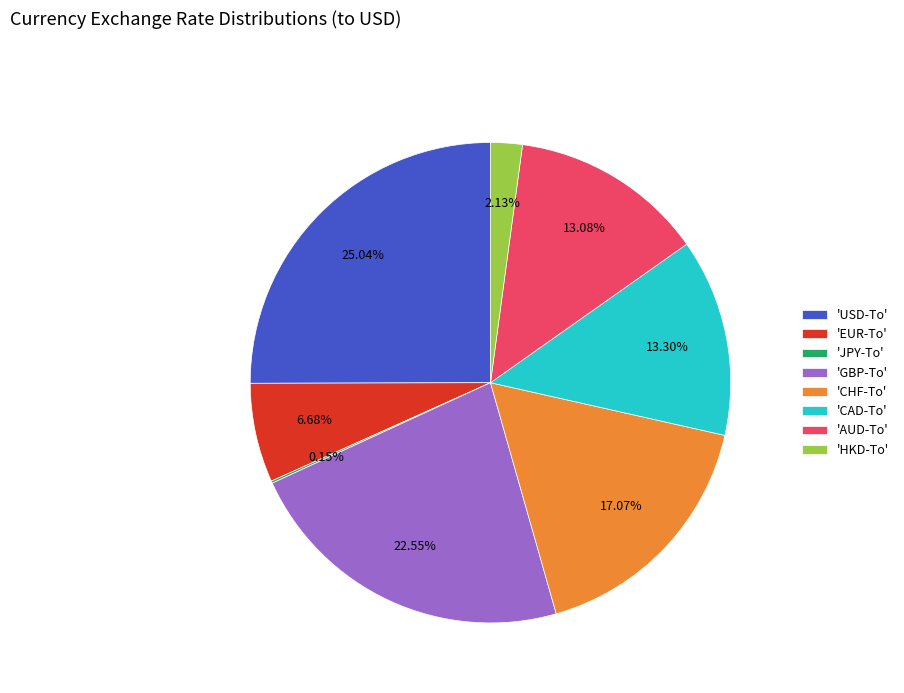

Is the sum of 'CAD-To' and 'EUR-To' greater than half?

No